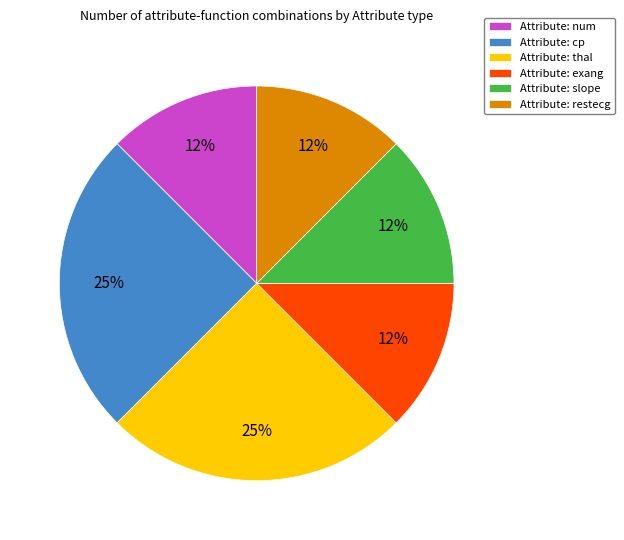

To the nearest percent, what is the average slice percentage?

17%